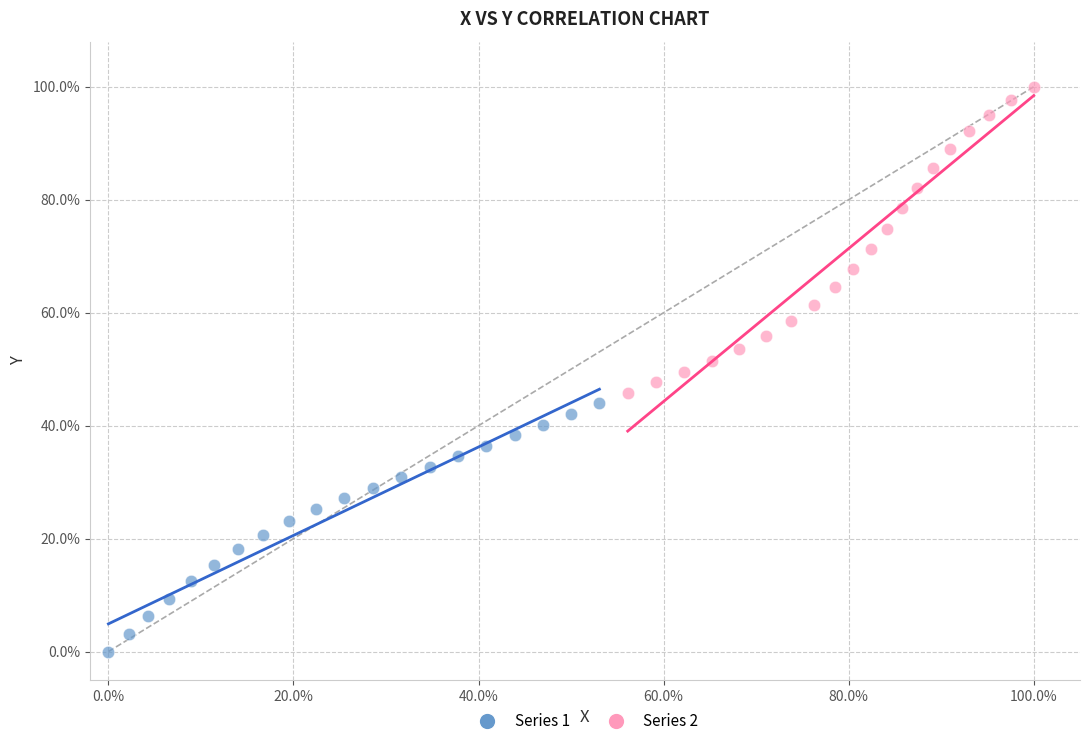

Which series reaches the minimum Y coordinate?

Series 1